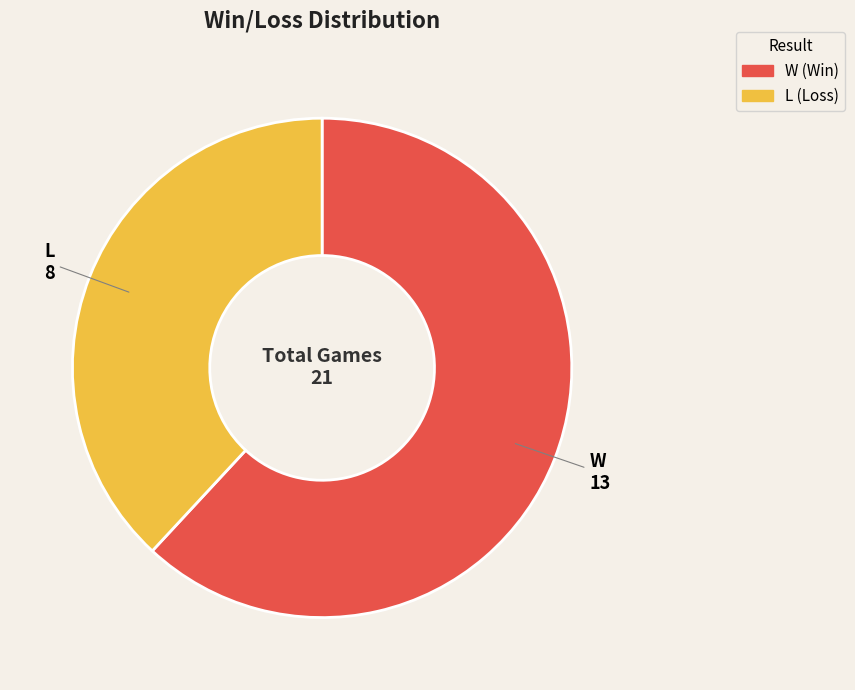

Do W and L together represent more than half of the pie?

Yes